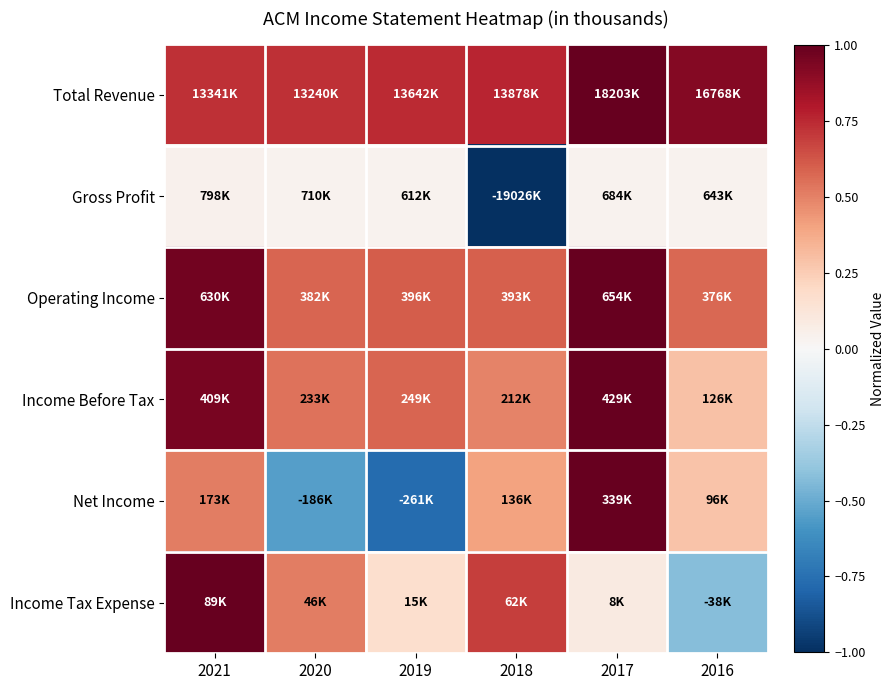

Reading left to right, what are all the values shown in this chart?

Total Revenue: 2021=0.7	2020=0.7	2019=0.7	2018=0.8	2017=1.0	2016=0.9
Gross Profit: 2021=0.0	2020=0.0	2019=0.0	2018=-1.0	2017=0.0	2016=0.0
Operating Income: 2021=1.0	2020=0.6	2019=0.6	2018=0.6	2017=1.0	2016=0.6
Income Before Tax: 2021=1.0	2020=0.5	2019=0.6	2018=0.5	2017=1.0	2016=0.3
Net Income: 2021=0.5	2020=-0.5	2019=-0.8	2018=0.4	2017=1.0	2016=0.3
Income Tax Expense: 2021=1.0	2020=0.5	2019=0.2	2018=0.7	2017=0.1	2016=-0.4